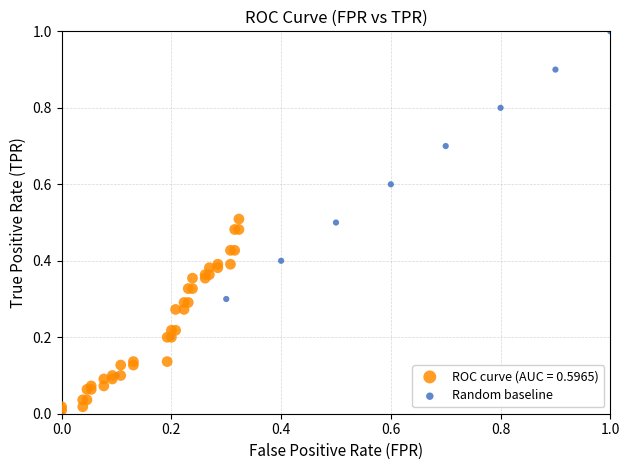

Which series has the largest Y range (max minus min)?

Random baseline